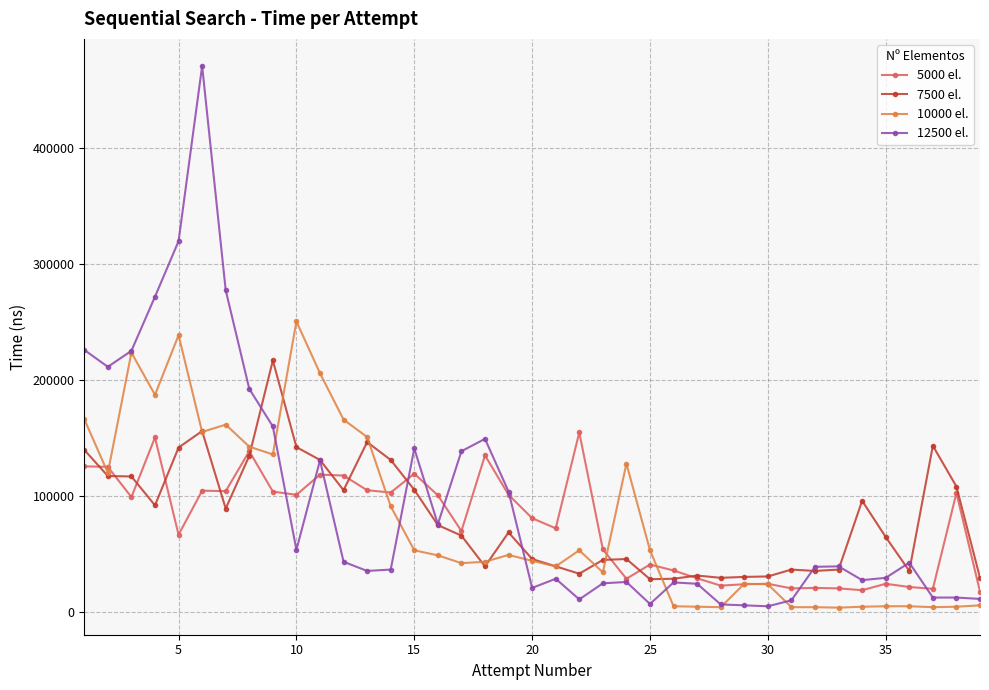

True or false: 10000 el. and 12500 el. intersect in this chart.

True